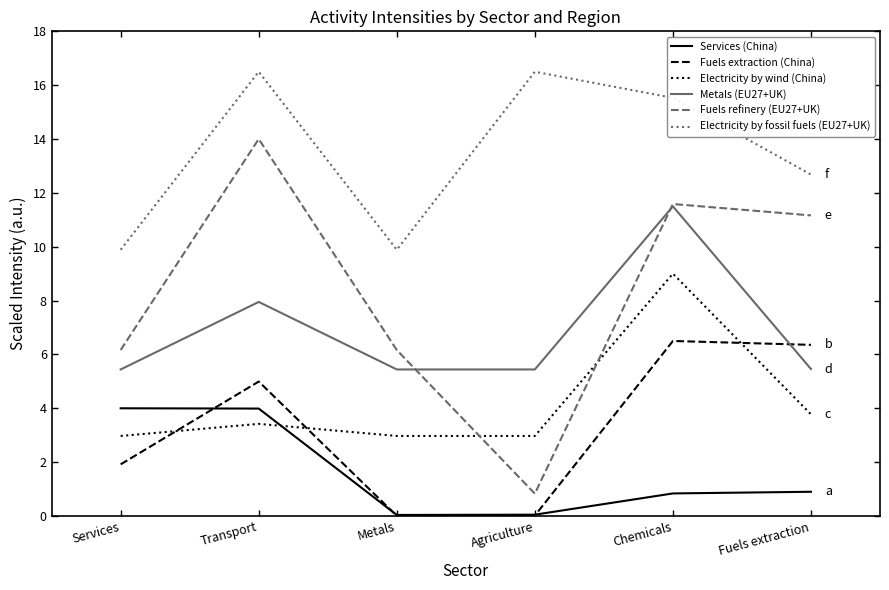

Count the number of categories in the chart.

6